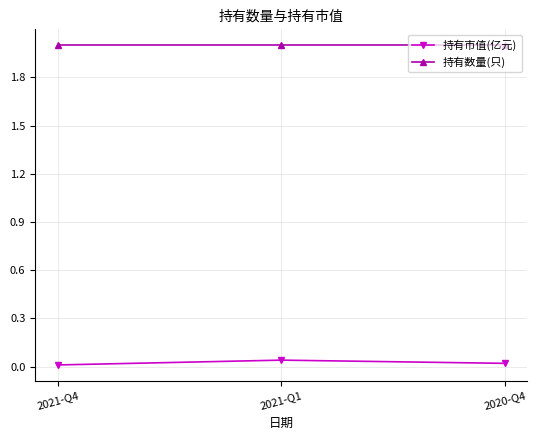

List the series in order of their overall mean, lowest first.

持有市值(亿元), 持有数量(只)